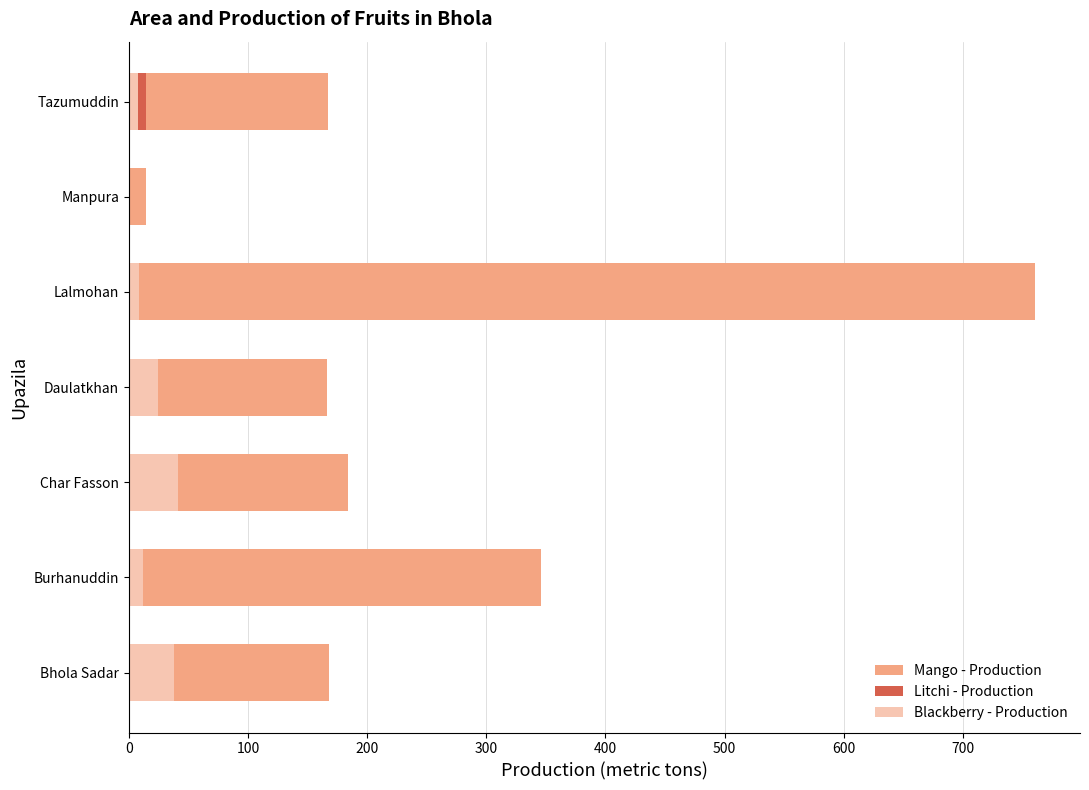

Reading left to right, what are all the values shown in this chart?

Mango - Production: 168.0	346.0	184.0	166.3	760.2	14.5	166.9
Litchi - Production: 24.0	10.0	36.0	7.1	0.0	0.0	14.2
Blackberry - Production: 38.0	12.0	41.0	24.2	8.4	0.0	8.0